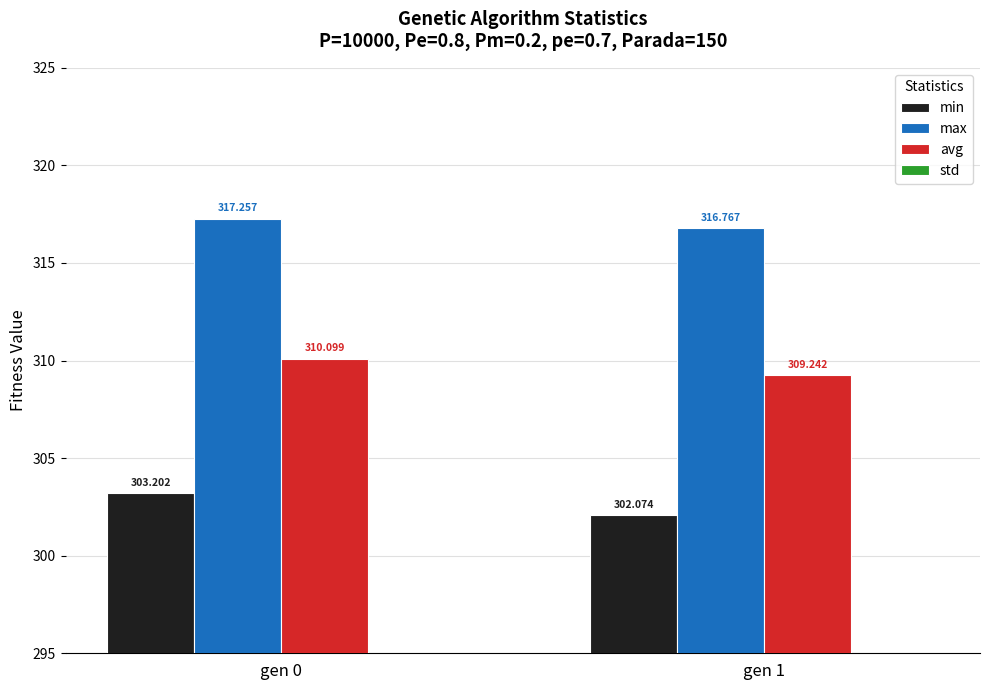

Are the bars grouped side by side (vs. stacked)?

Yes